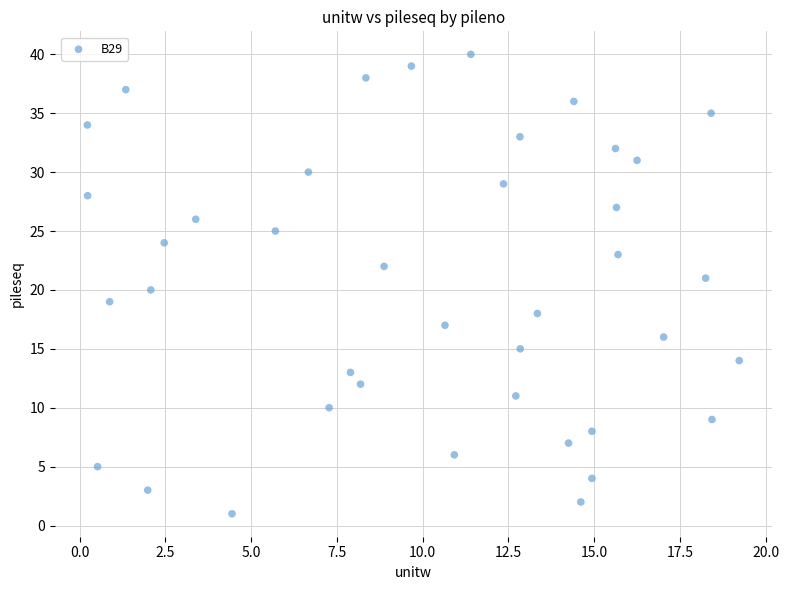

What is the range of Y values (max minus min)?

39